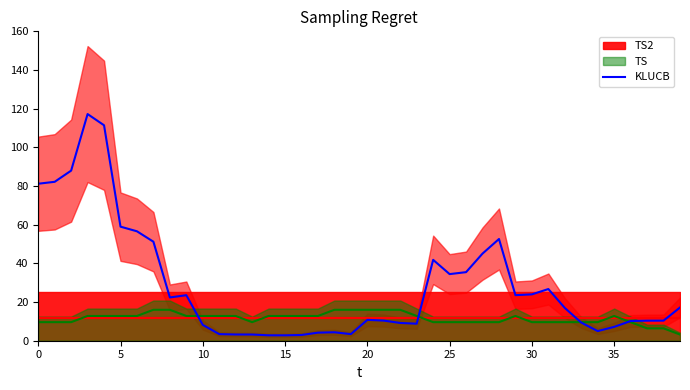

What is the value of the 23rd point from the left?

9.2